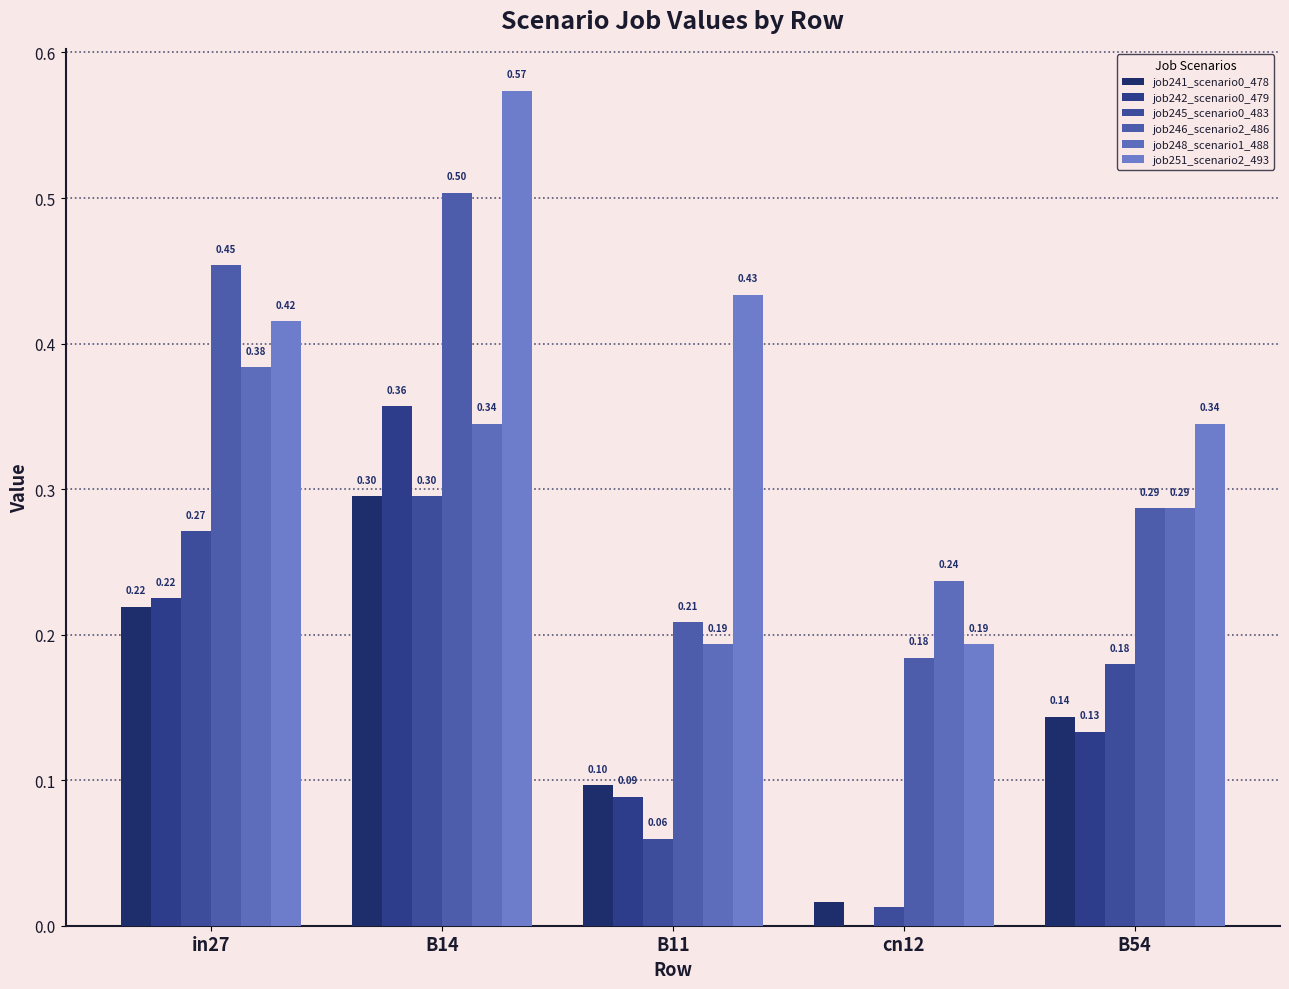

At which category is the sum across all series the highest?

B14